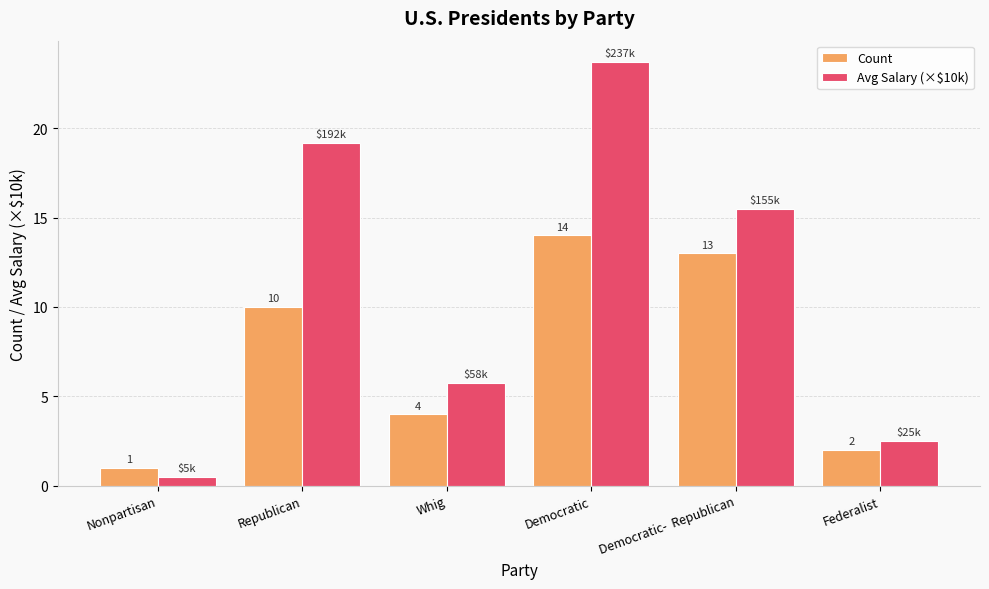

What is the label of the 5th bar from the right?

Republican